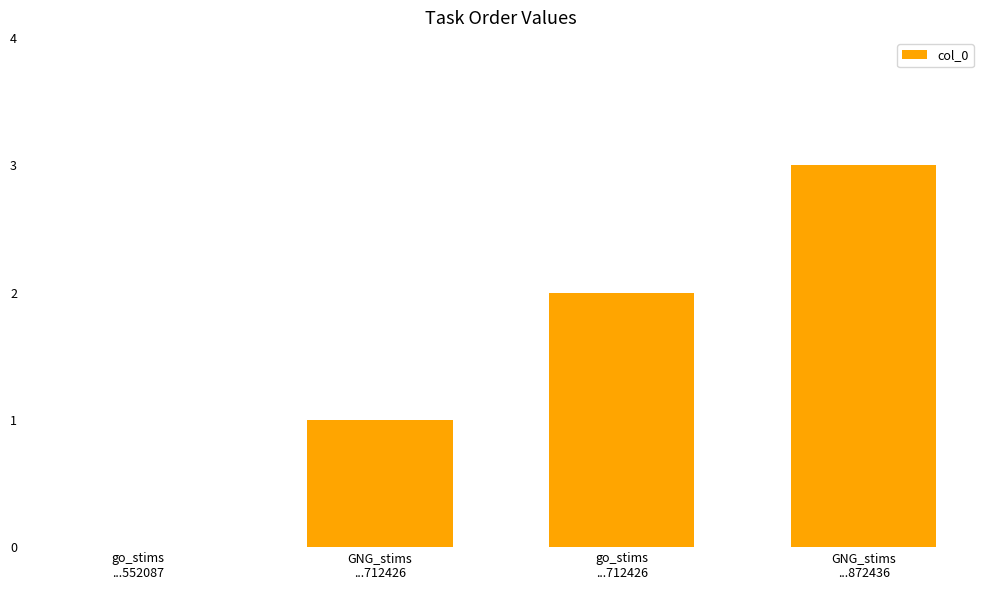

Is it true that the value at go_stims
...552087 is 0?

True